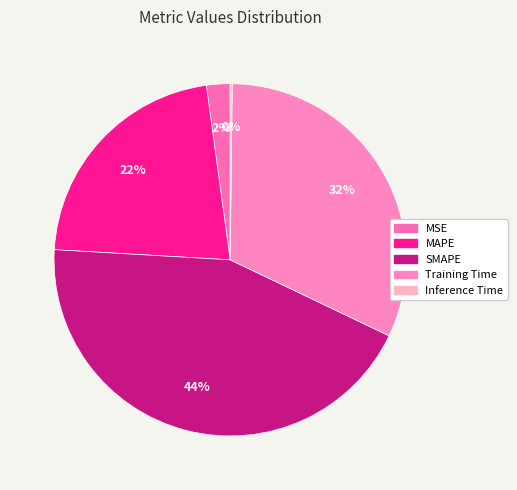

What percentage is the Training Time slice, to the nearest percent?

32%